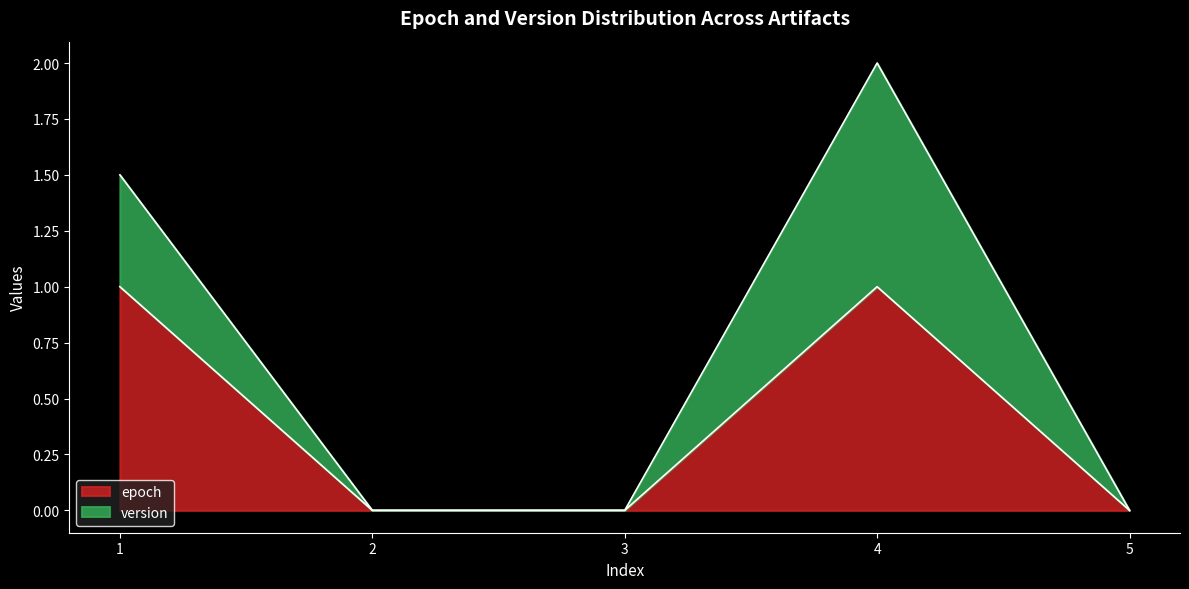

At which label is the value closest to 0?

2